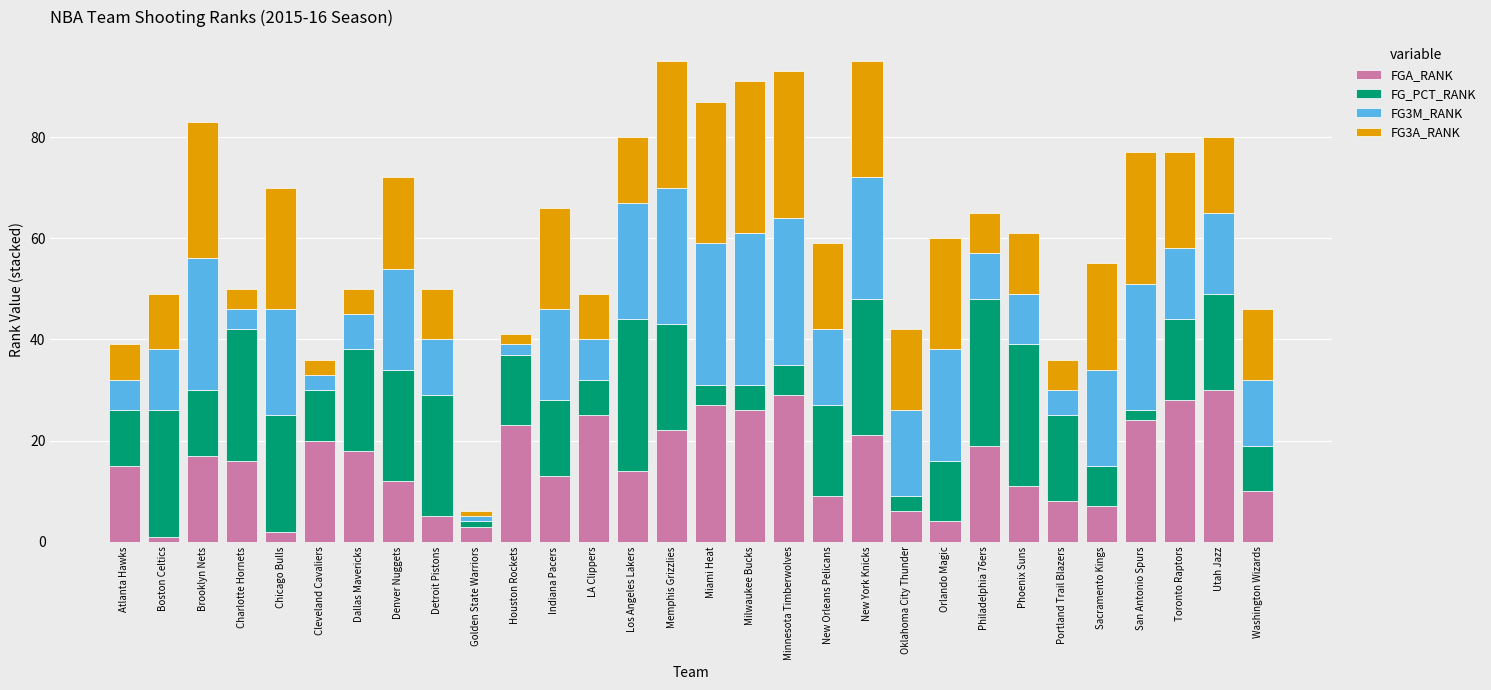

What is the average value of the FGA_RANK series?

16